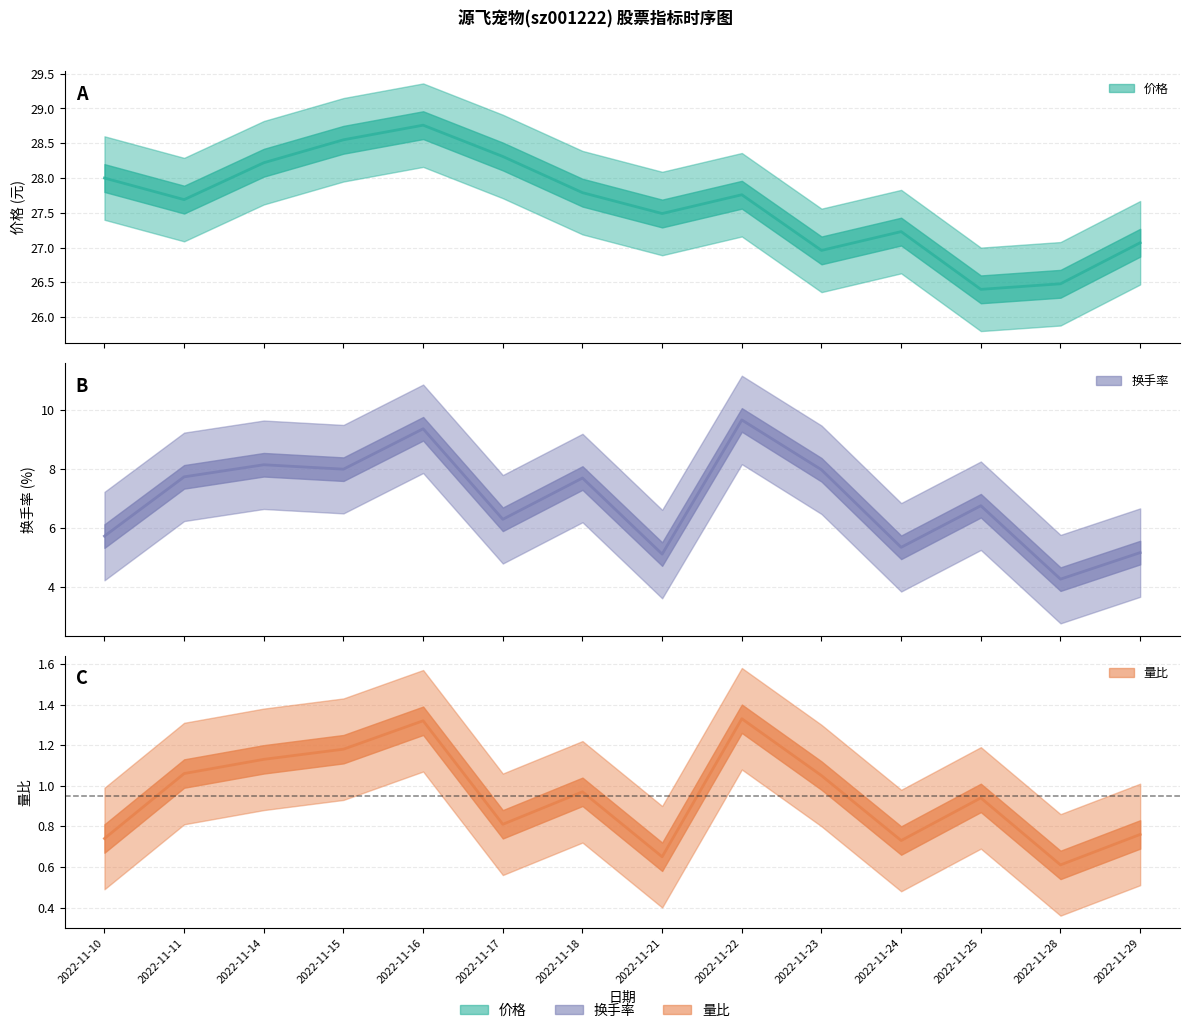

True or false: 换手率 and 价格 cross at least once.

False